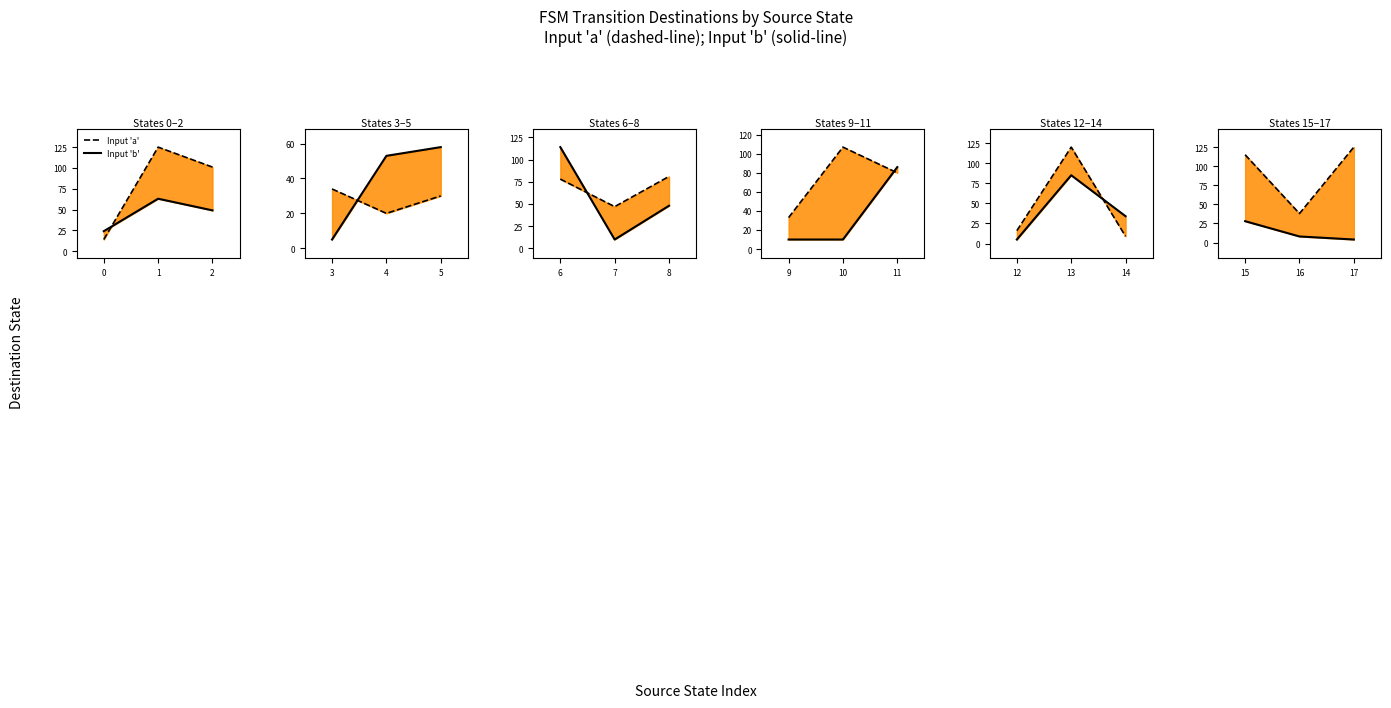

Count the number of categories in the chart.

3